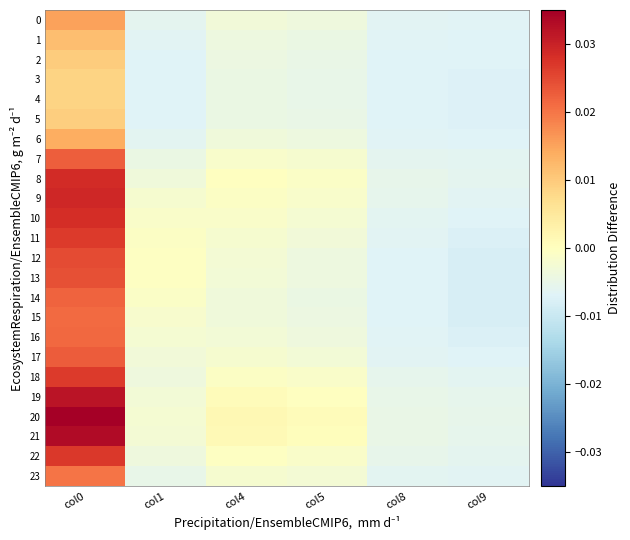

At how many categories does at least one series exceed 0?

3